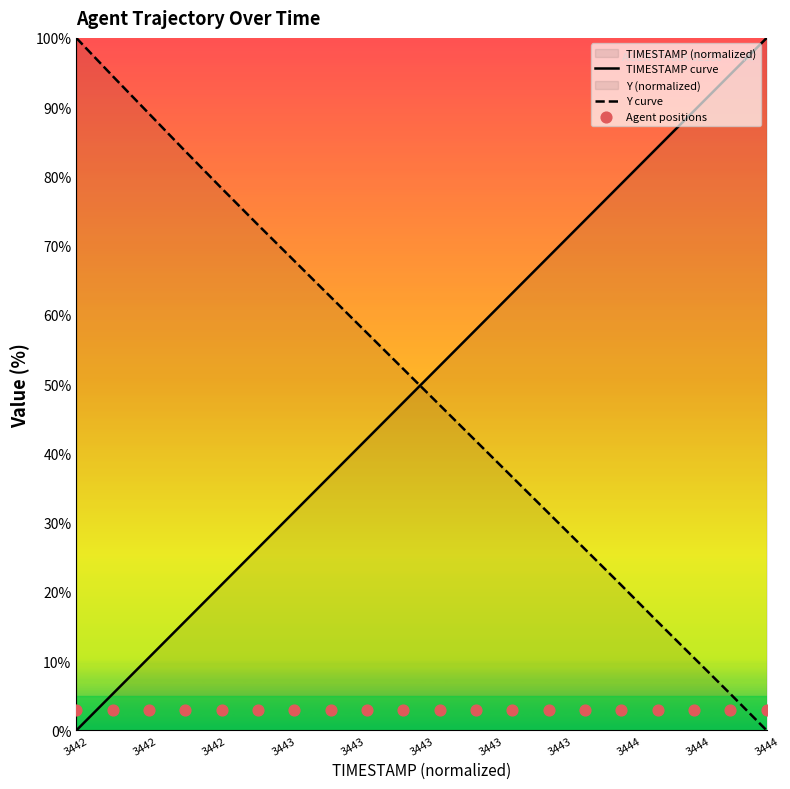

The TIMESTAMP curve series shows 136.2 at 3444. True or false?

False